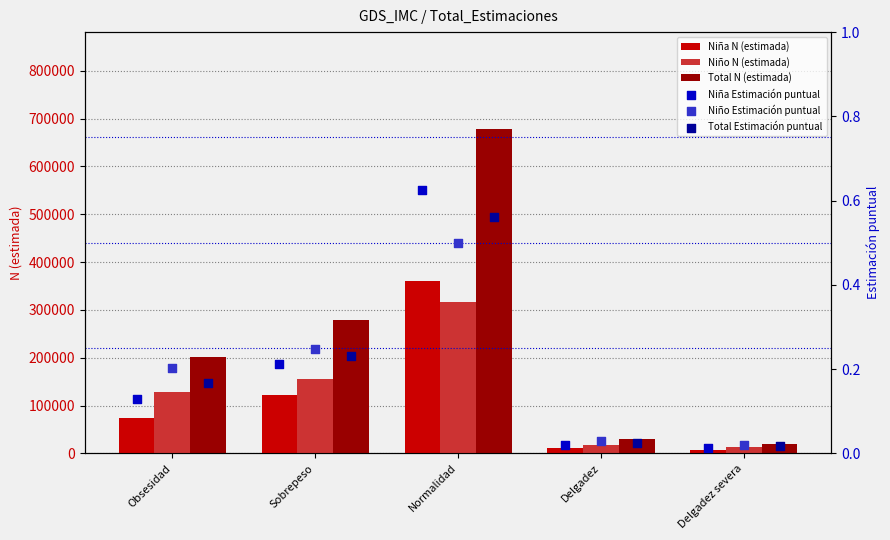

What are all the series names shown in the legend?

Niña N (estimada), Niño N (estimada), Total N (estimada), Niña Estimación puntual, Niño Estimación puntual, Total Estimación puntual